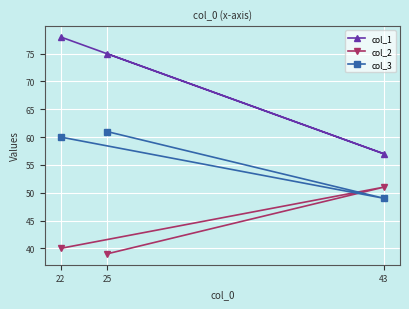

What is the label of the 3rd point from the right?

22